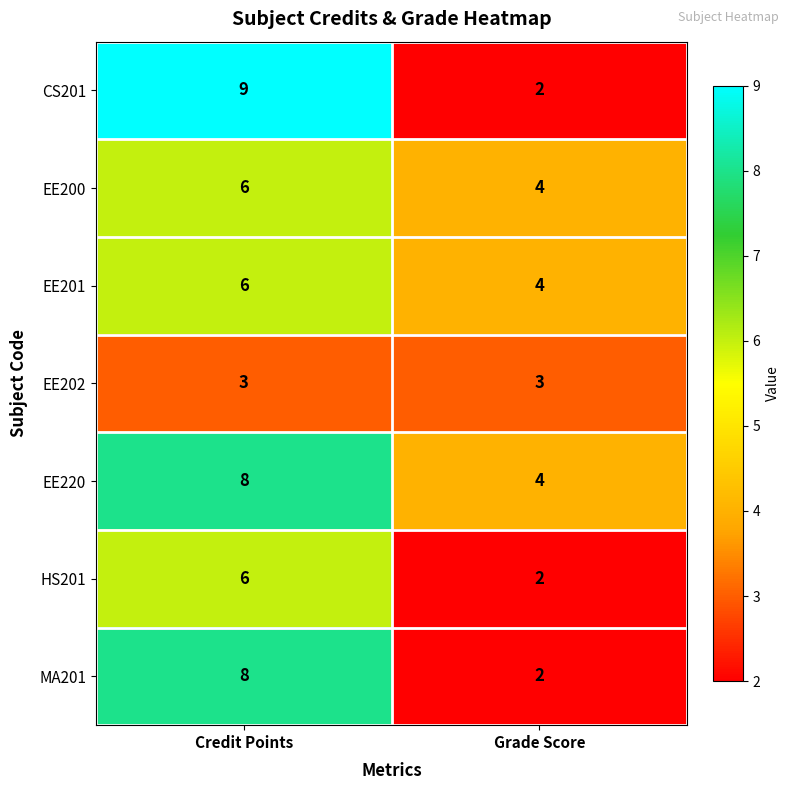

Which series has the largest total across all categories?

EE220